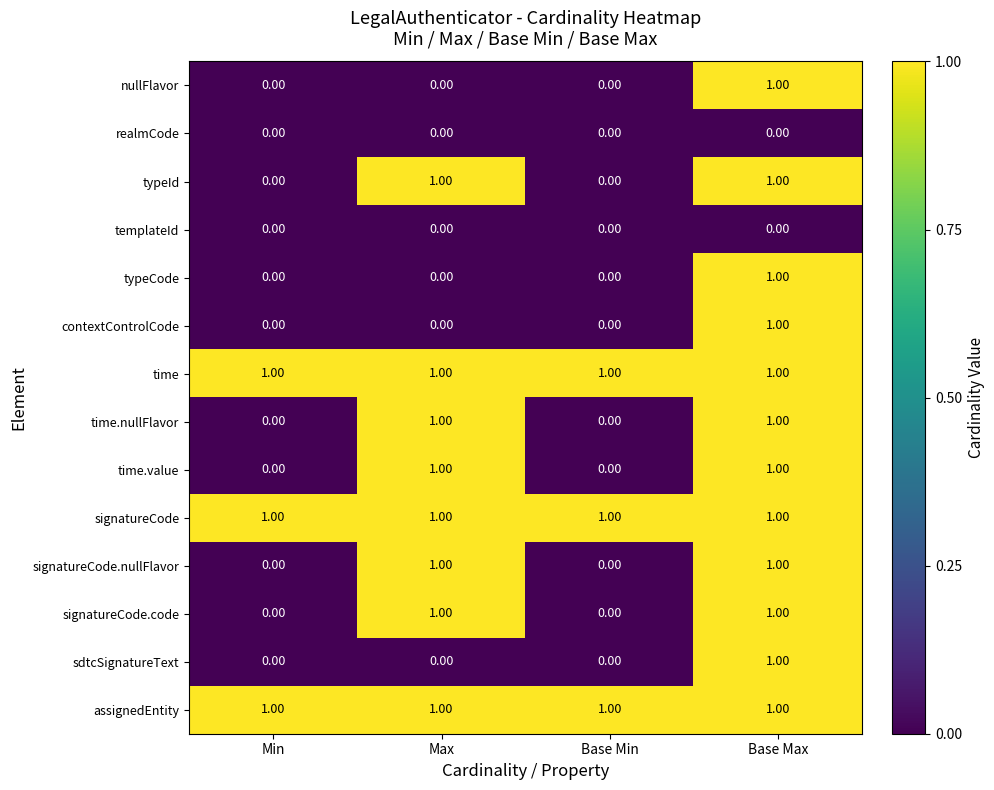

What is the total value across all series at Min?

3